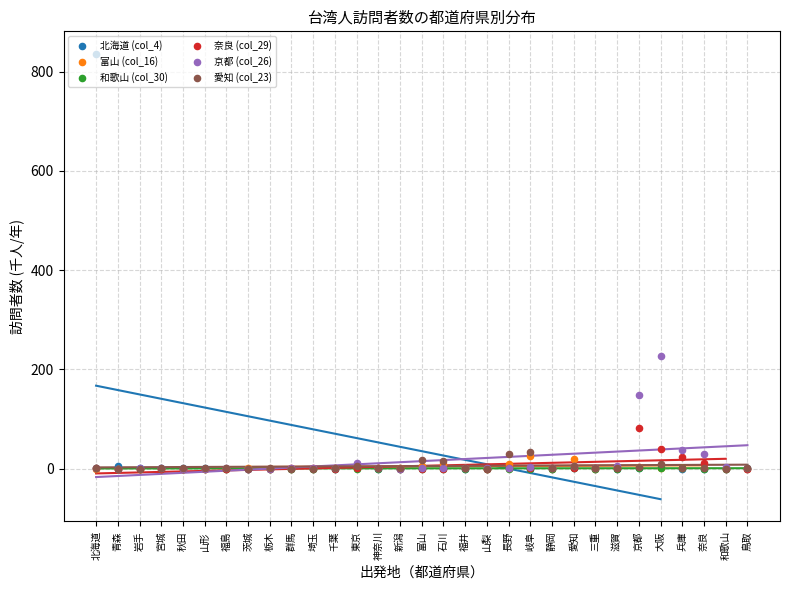

Which series reaches the maximum Y coordinate?

北海道 (col_4)